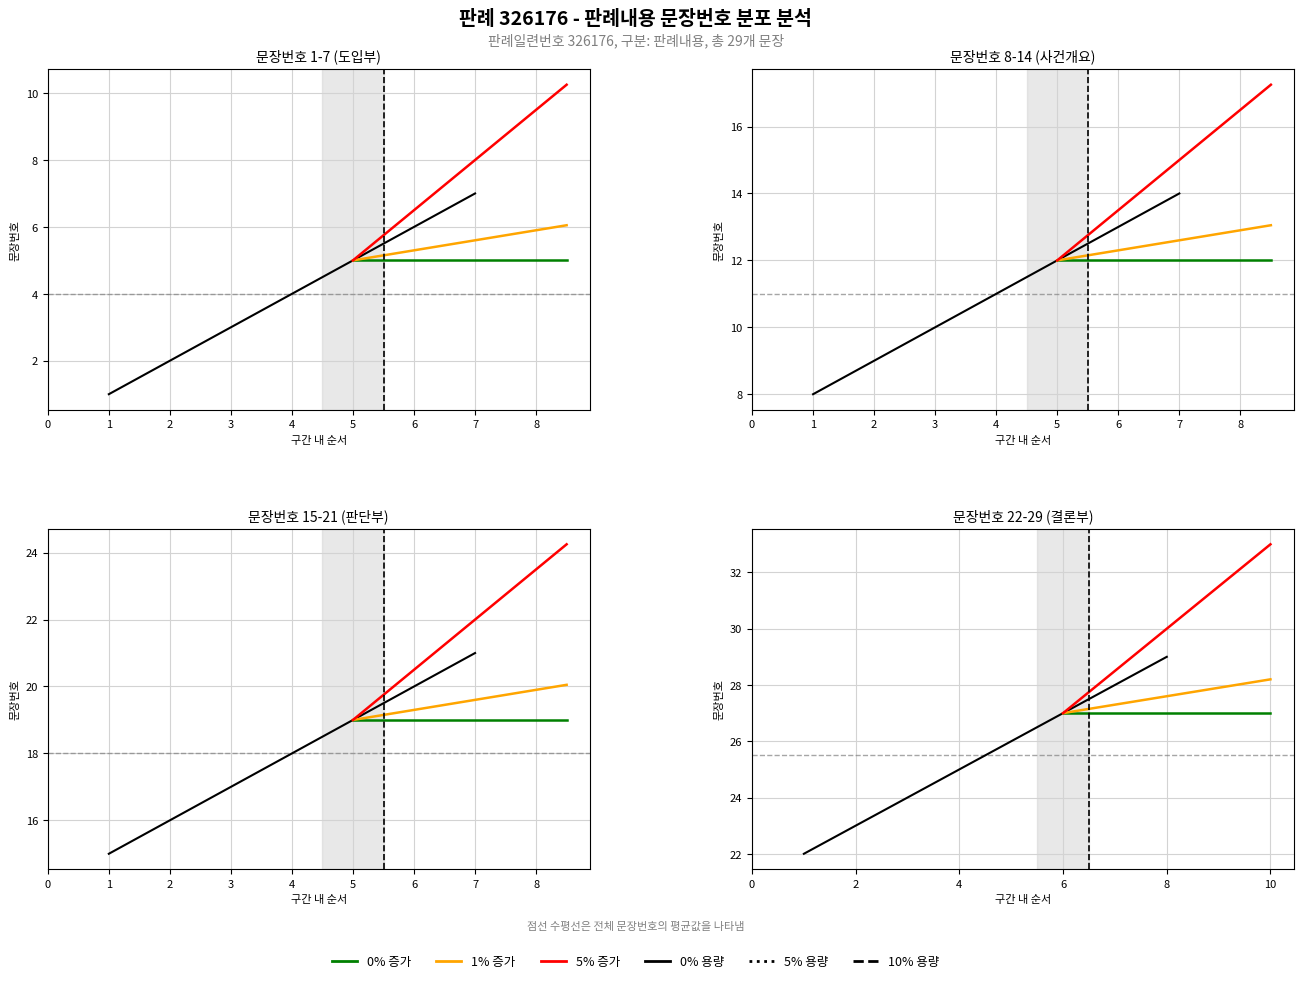

What is the value of the 14th point from the left?

14